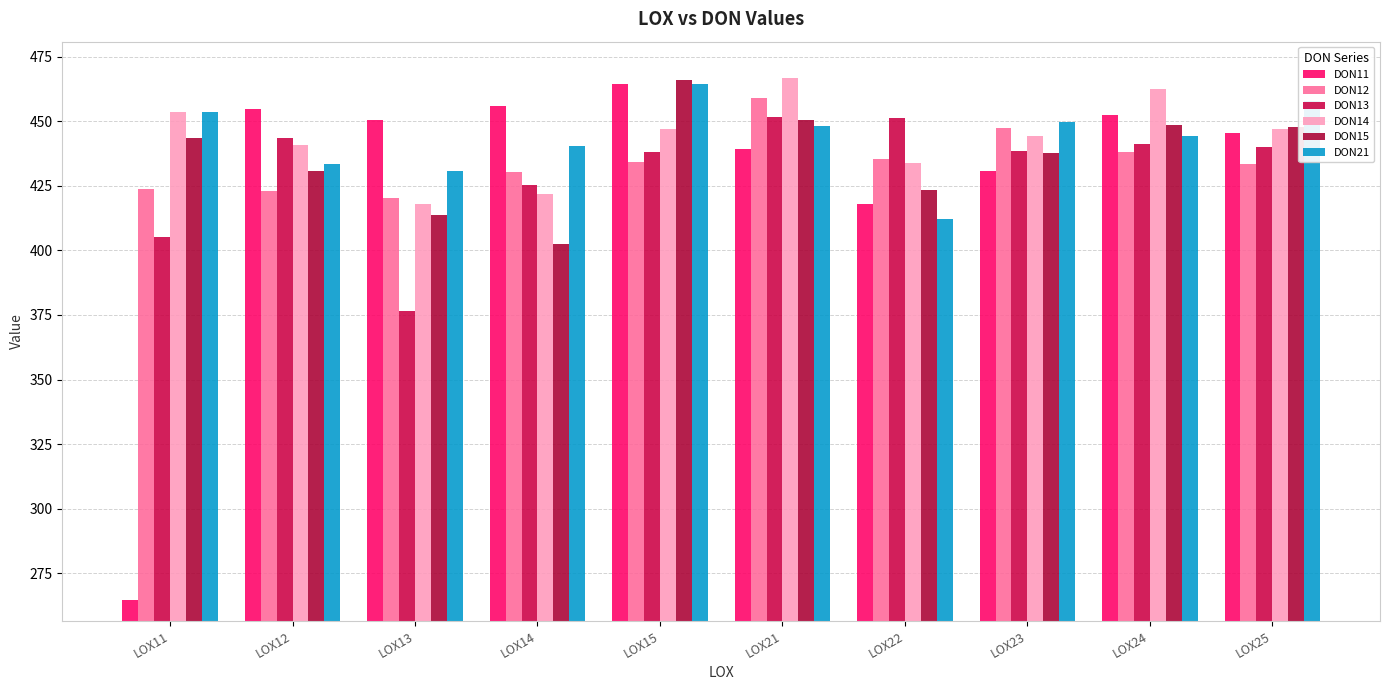

Are the bars grouped side by side (vs. stacked)?

Yes